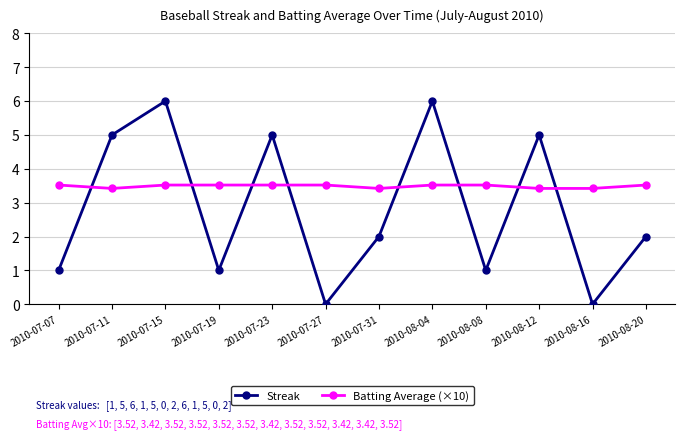

Where is the first local minimum for Streak?

2010-07-19